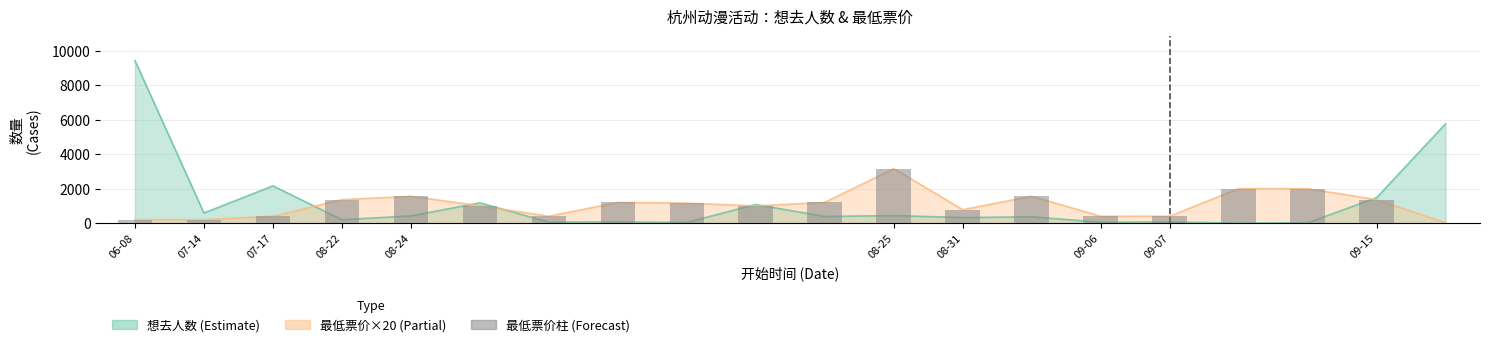

What is the label of the 10th bar from the right?

10